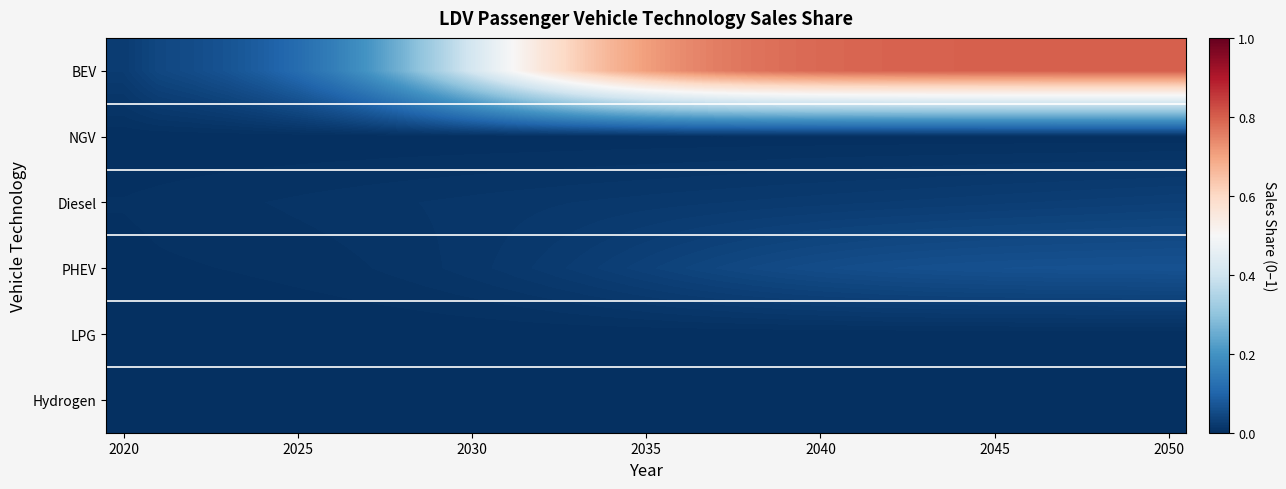

Which series has the widest spread of values?

BEV